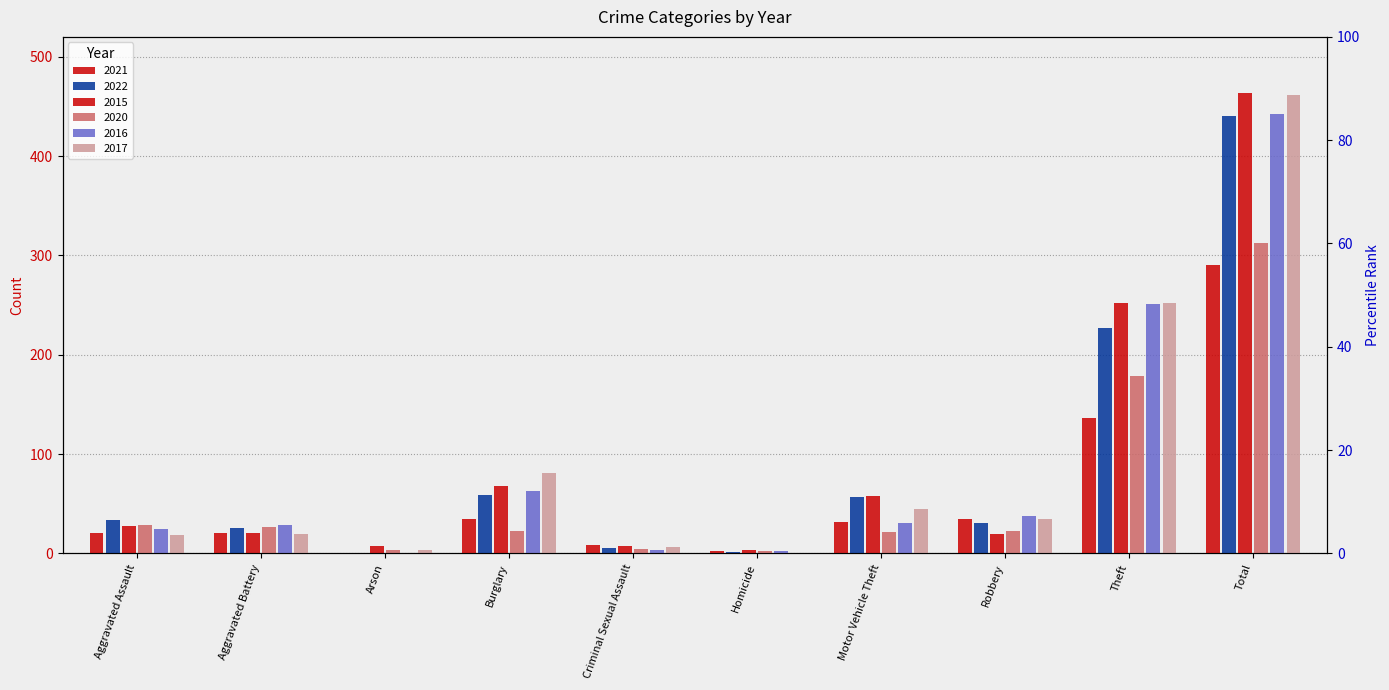

At which label does 2017 first exceed 35?

Burglary